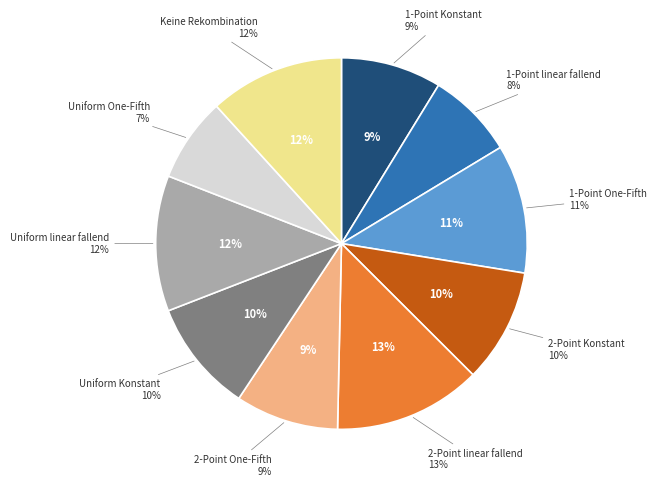

Does any single category account for the majority?

No